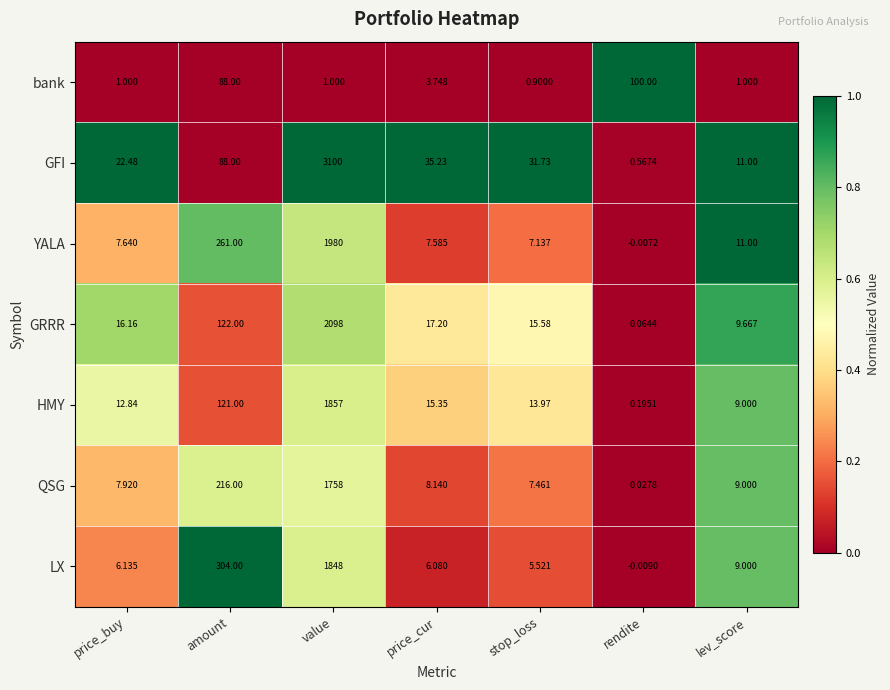

Which series has the largest range (max minus min)?

GFI